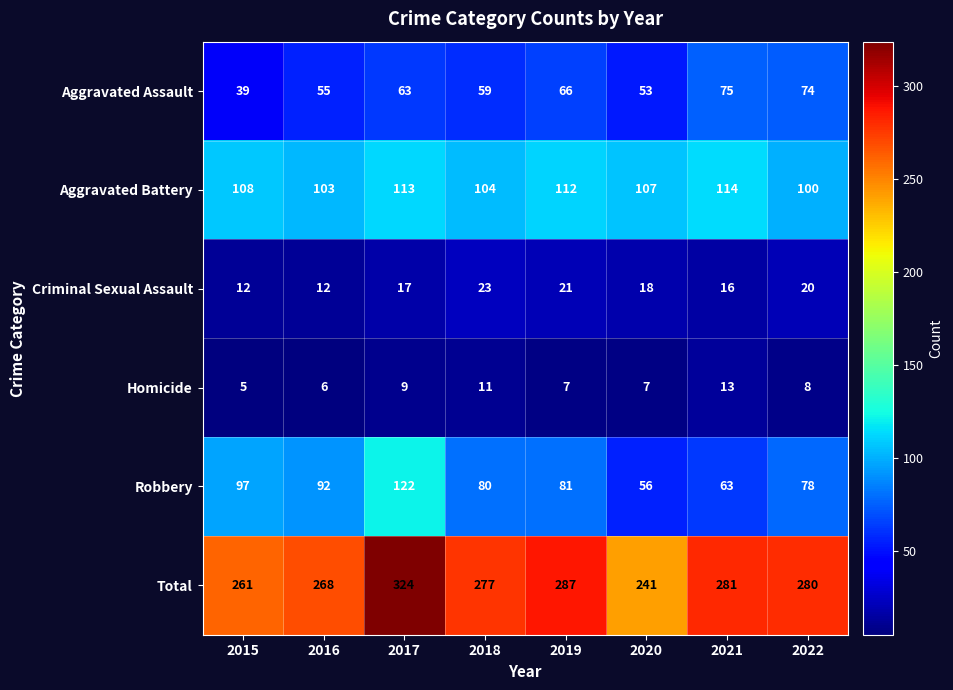

At which label is Homicide closest to 9?

2017